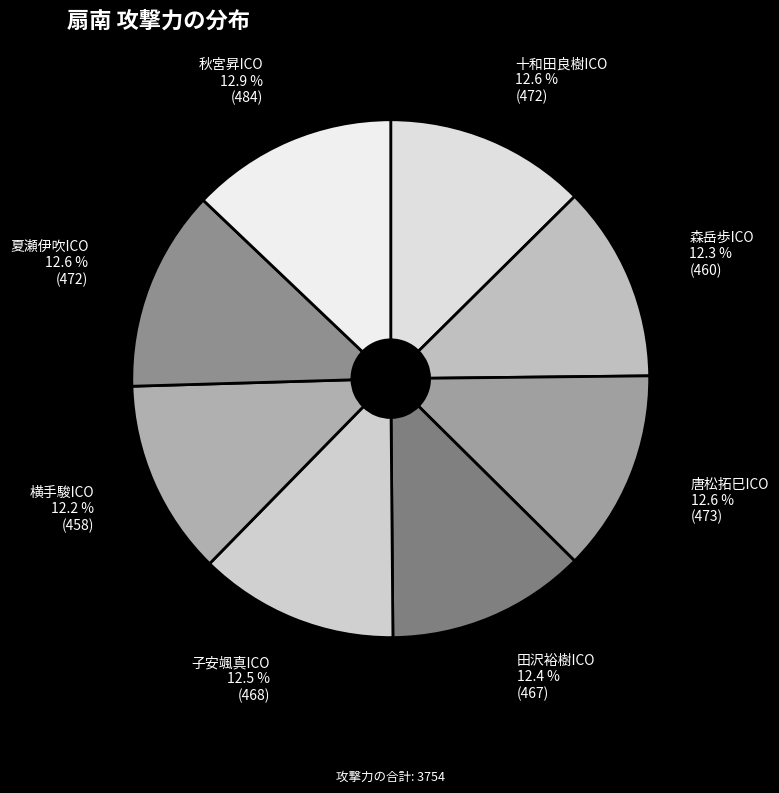

What is the ratio of the value at 唐松拓巳ICO to the value at 子安颯真ICO?

1.0